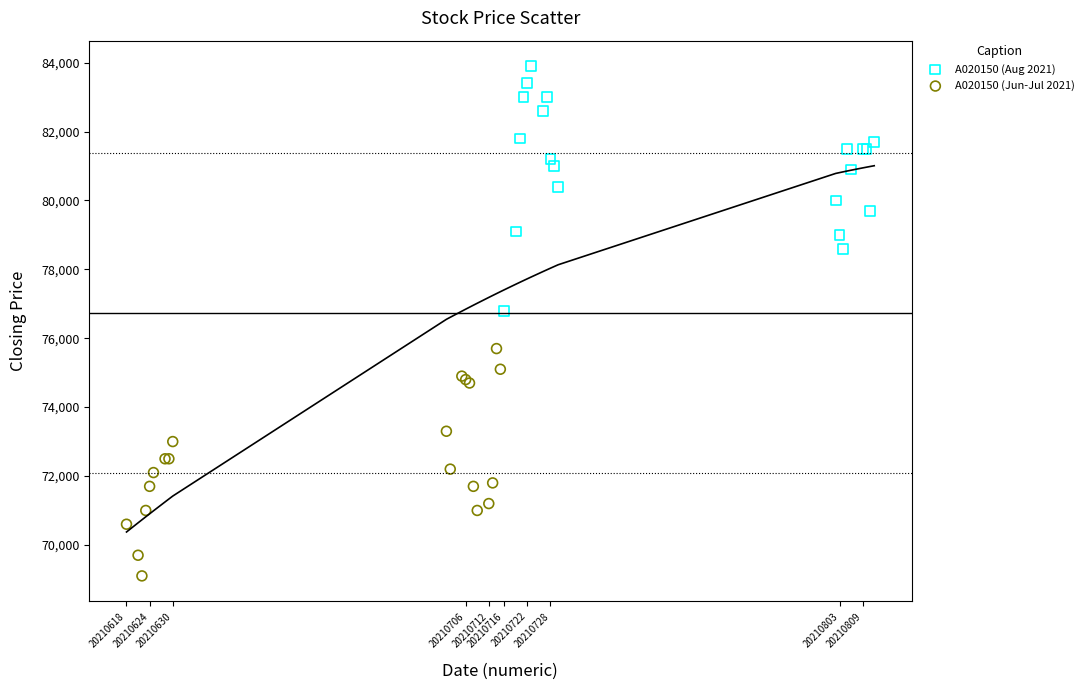

What are all the series names shown in the legend?

A020150 (Aug 2021), A020150 (Jun-Jul 2021)